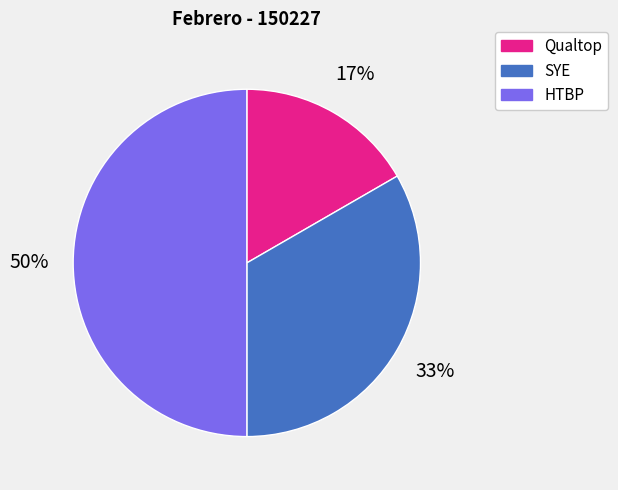

To the nearest percent, what is the difference between the HTBP and Qualtop slice percentages?

33%